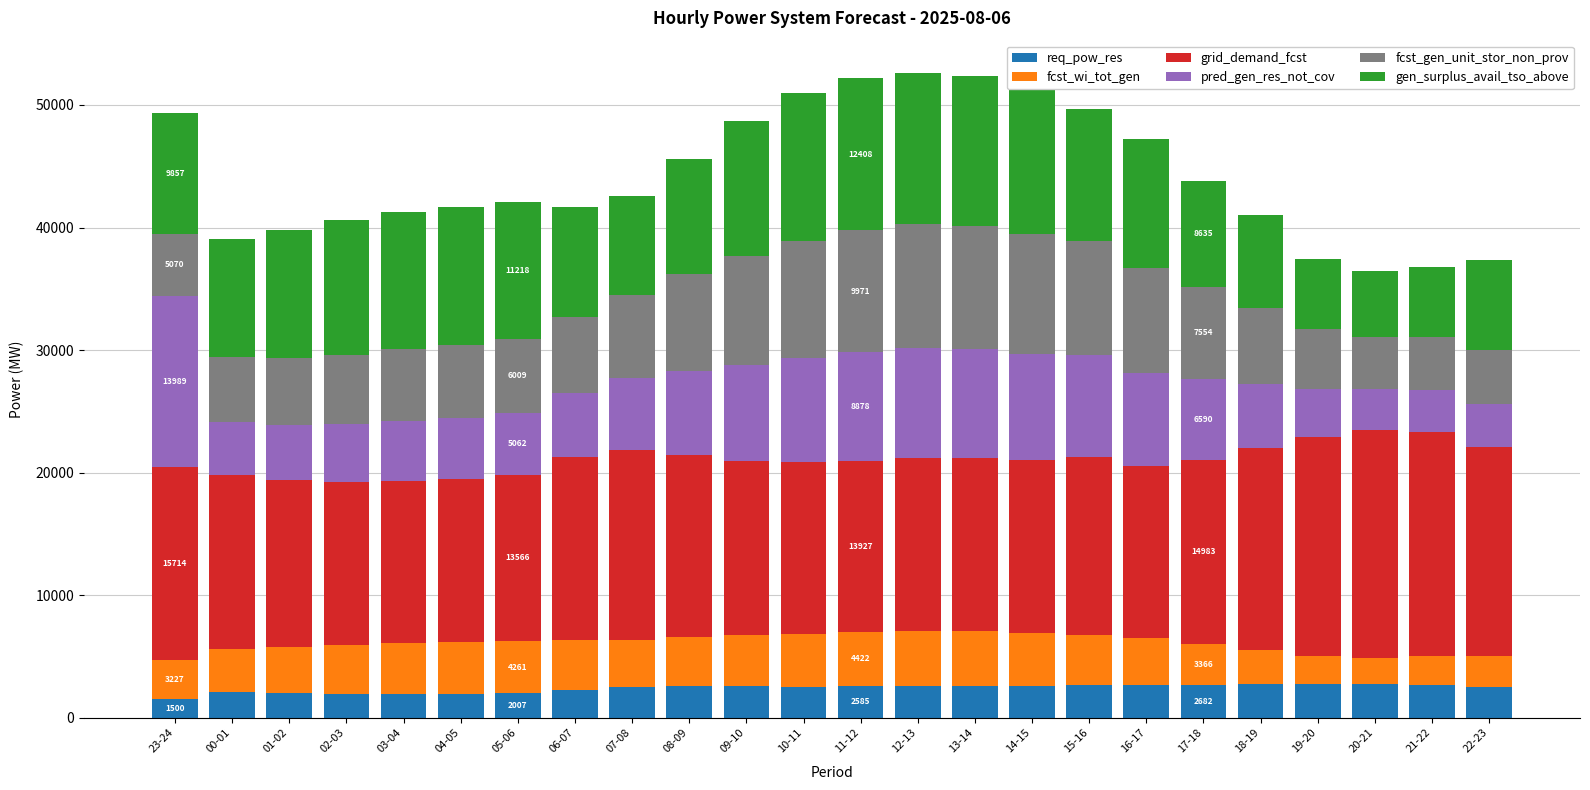

What is the difference between the second highest and minimum values in the req_pow_res series?

1255